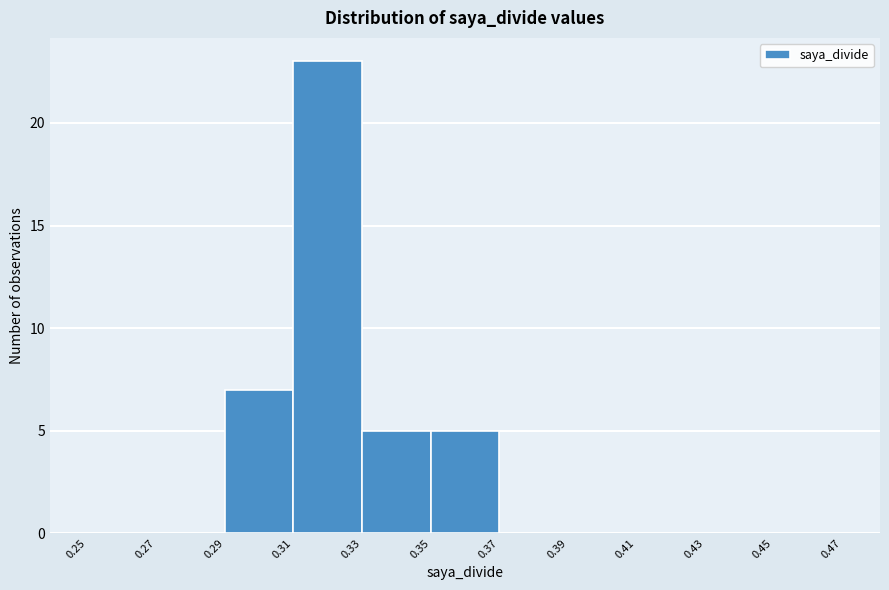

How tall is the bar that spans 0.33 to 0.35 on the x-axis? The values are not printed on the chart, so give them approximately, as read against the axis.

5